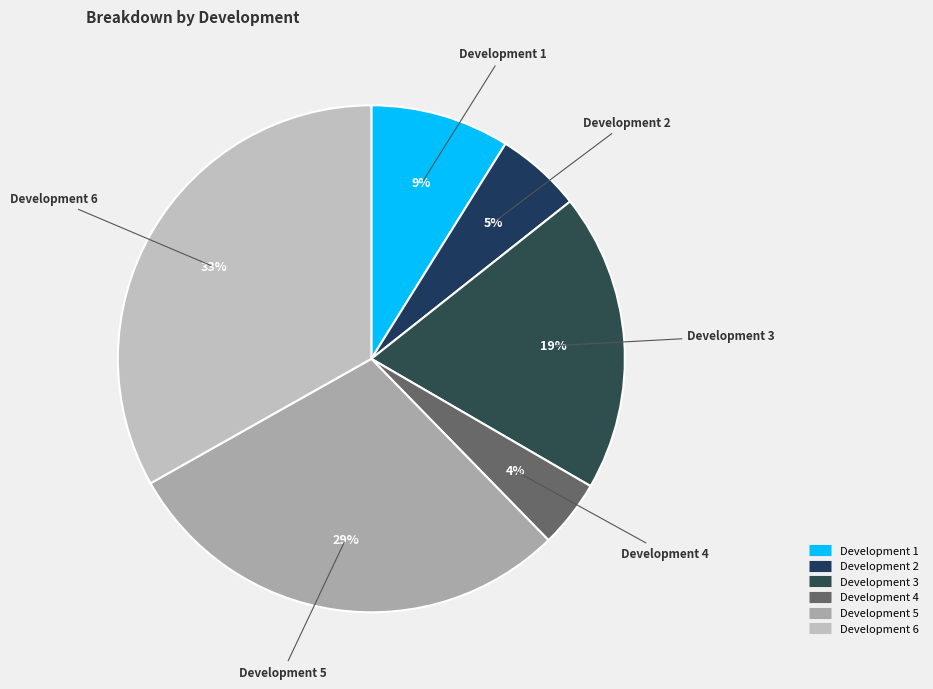

To the nearest percent, what is the difference between the Development 2 and Development 5 slice percentages?

24%